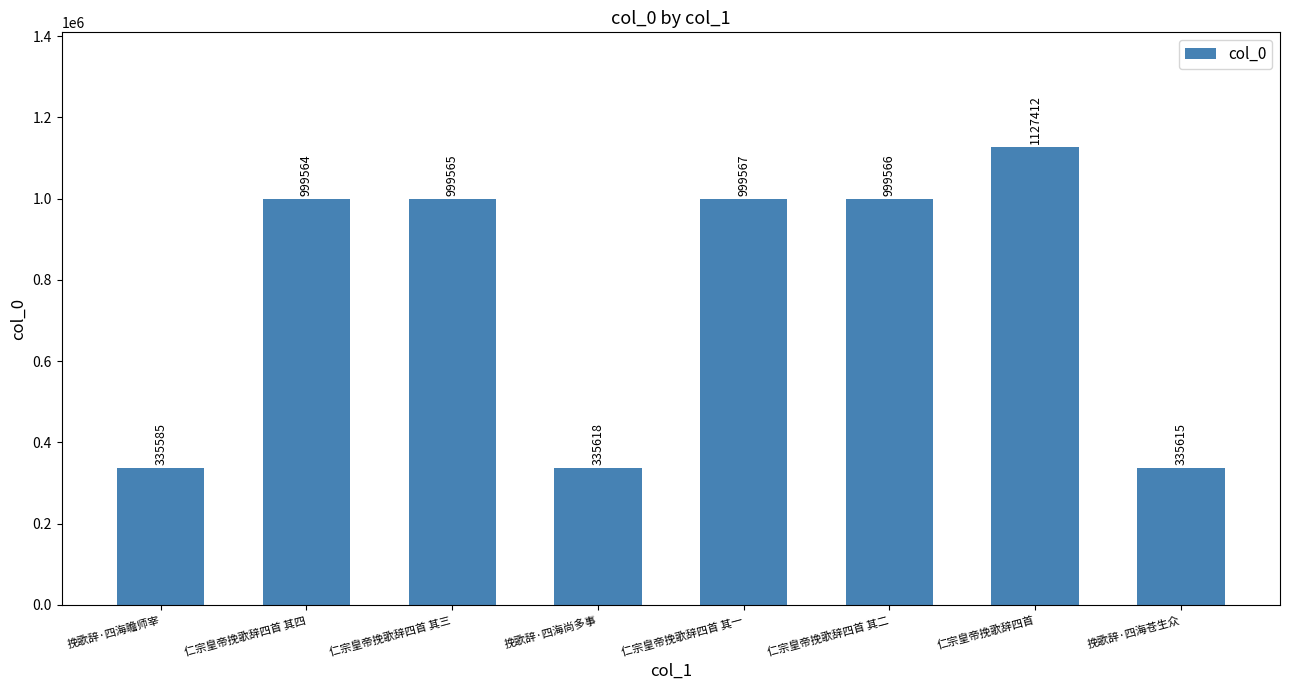

Reading left to right, extract all data points from this chart.

挽歌辞·四海瞻师宰=335585	仁宗皇帝挽歌辞四首 其四=999564	仁宗皇帝挽歌辞四首 其三=999565	挽歌辞·四海尚多事=335618	仁宗皇帝挽歌辞四首 其一=999567	仁宗皇帝挽歌辞四首 其二=999566	仁宗皇帝挽歌辞四首=1127412	挽歌辞·四海苍生众=335615